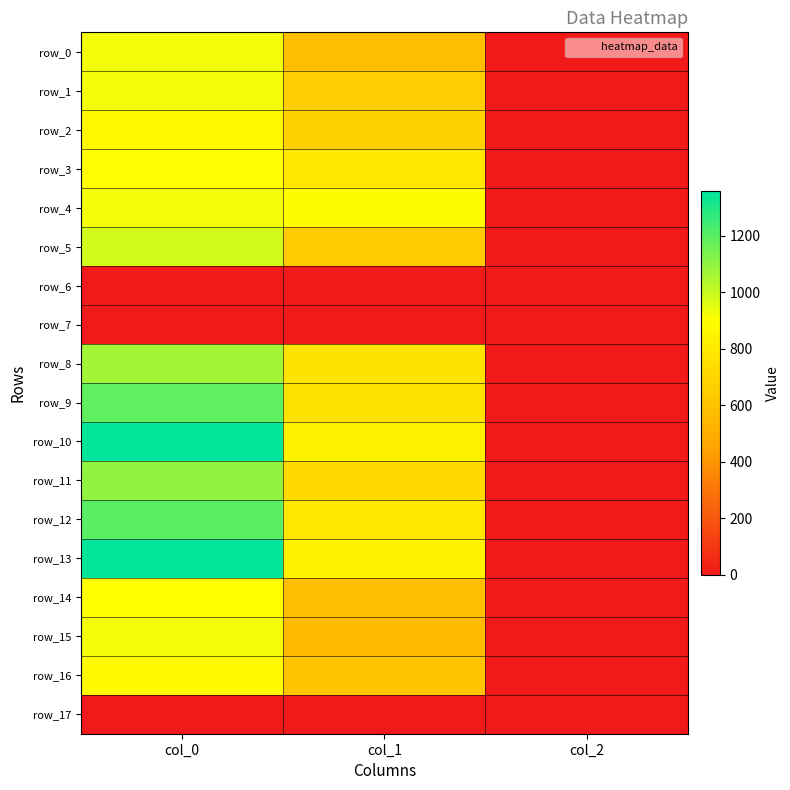

What is the difference between the highest and lowest values at col_1?

887.6